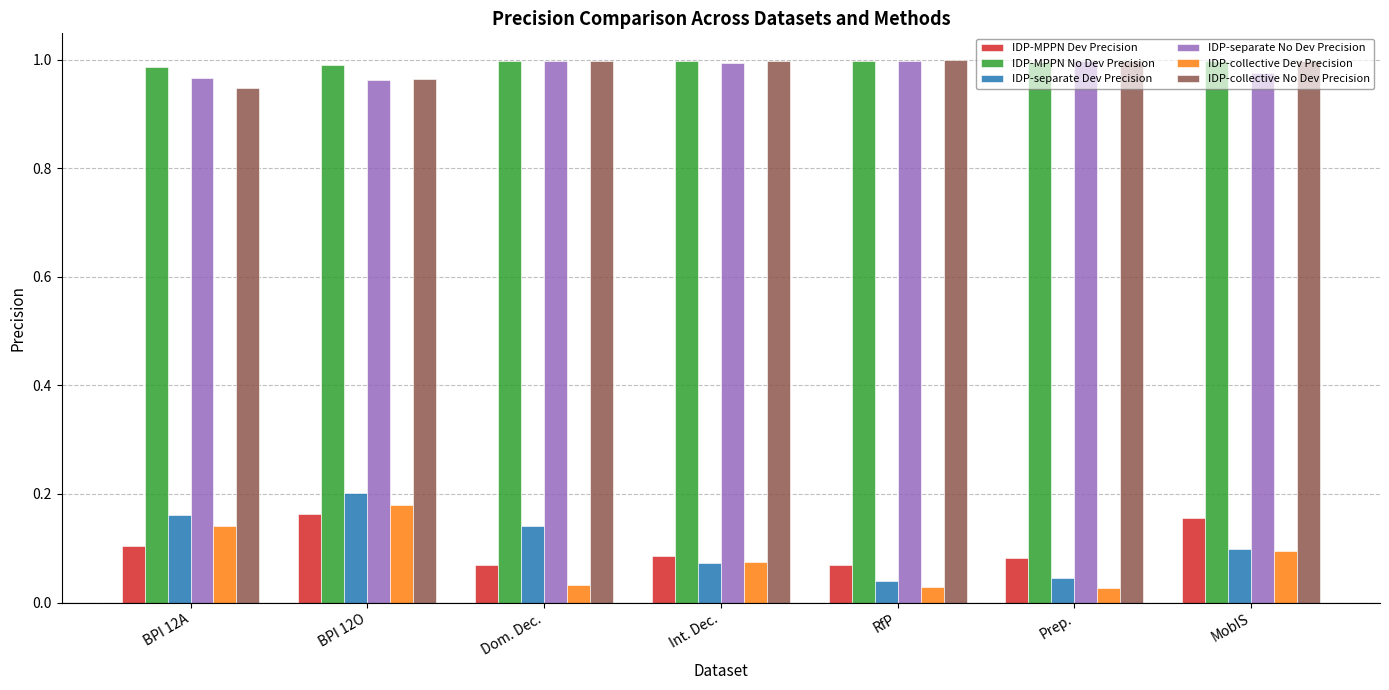

The value of IDP-collective No Dev Precision at Prep. is 1.0. True or false?

True